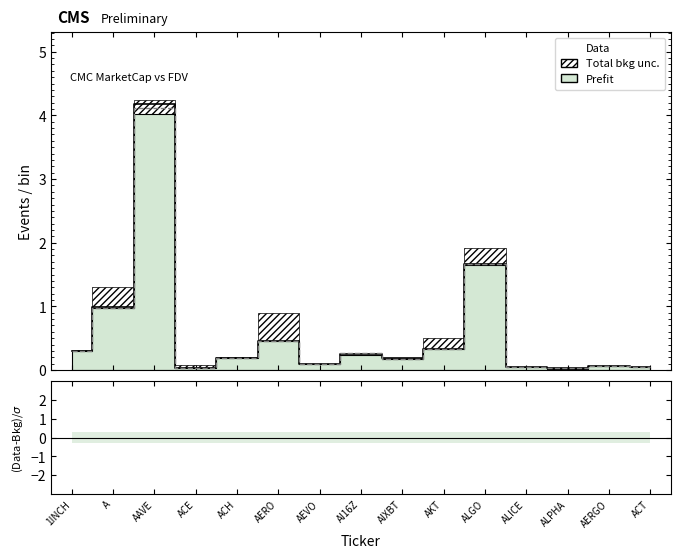

The value of Binance_OI at ALICE is 0.1. True or false?

False